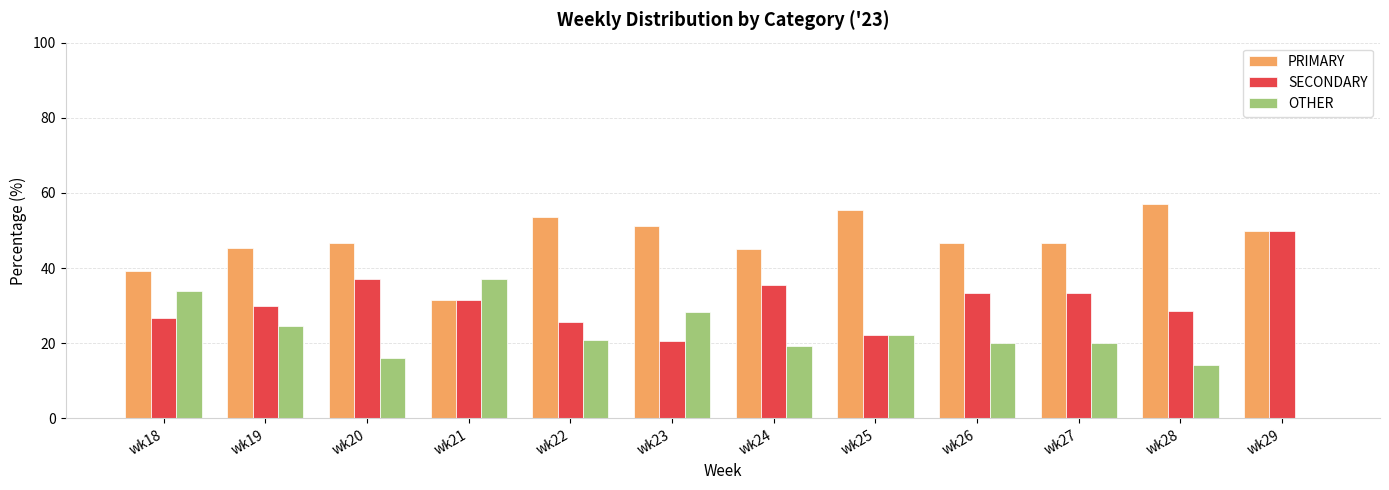

What is the sum of the OTHER values at wk19 and wk21?

61.7